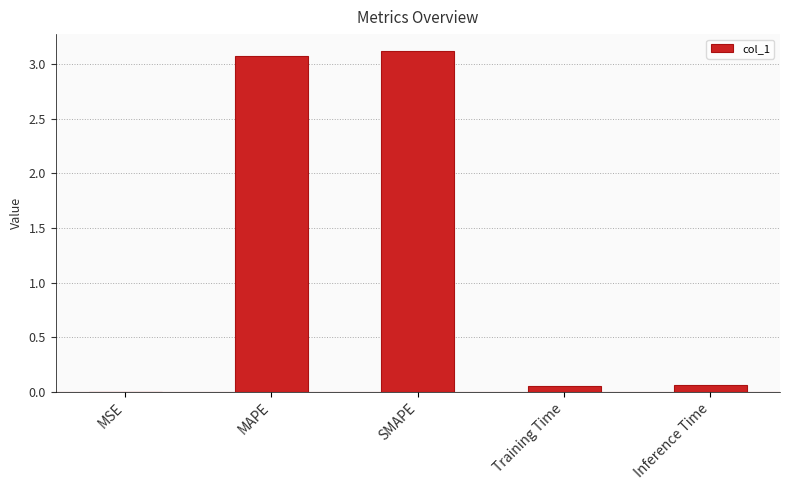

Are the bars horizontal?

No